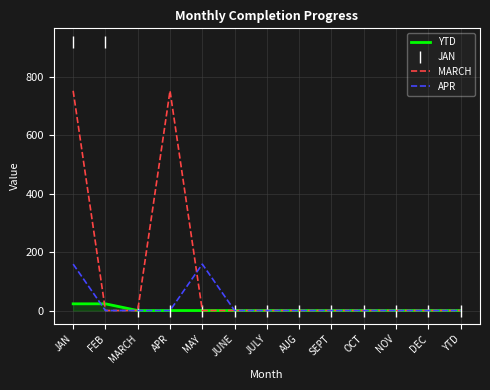

Which series has the largest range (max minus min)?

JAN